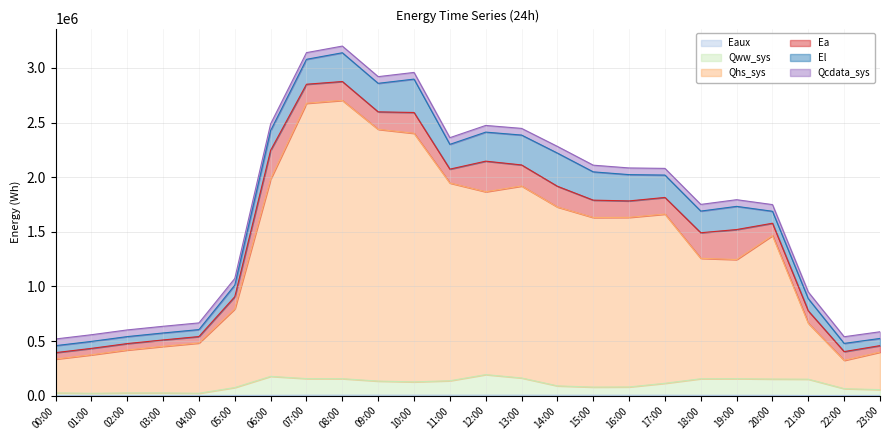

Between 11:00 and 12:00, which series saw the biggest shift?

Qhs_sys